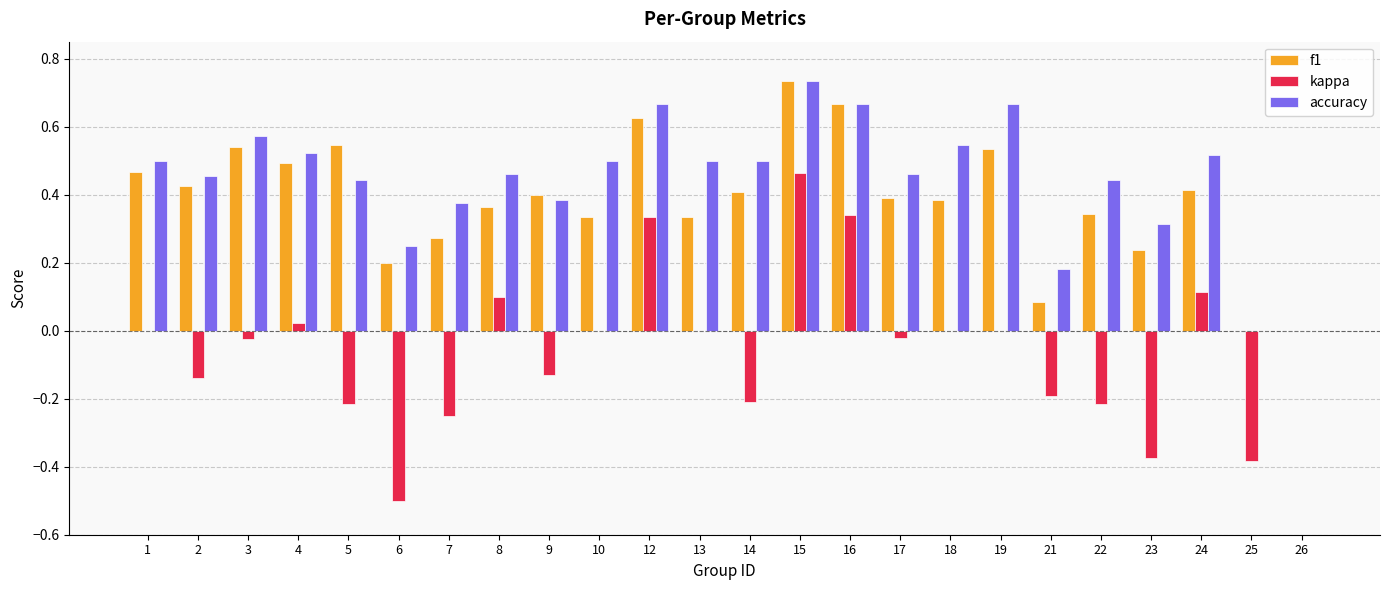

Which series changed the most between 8 and 16?

f1